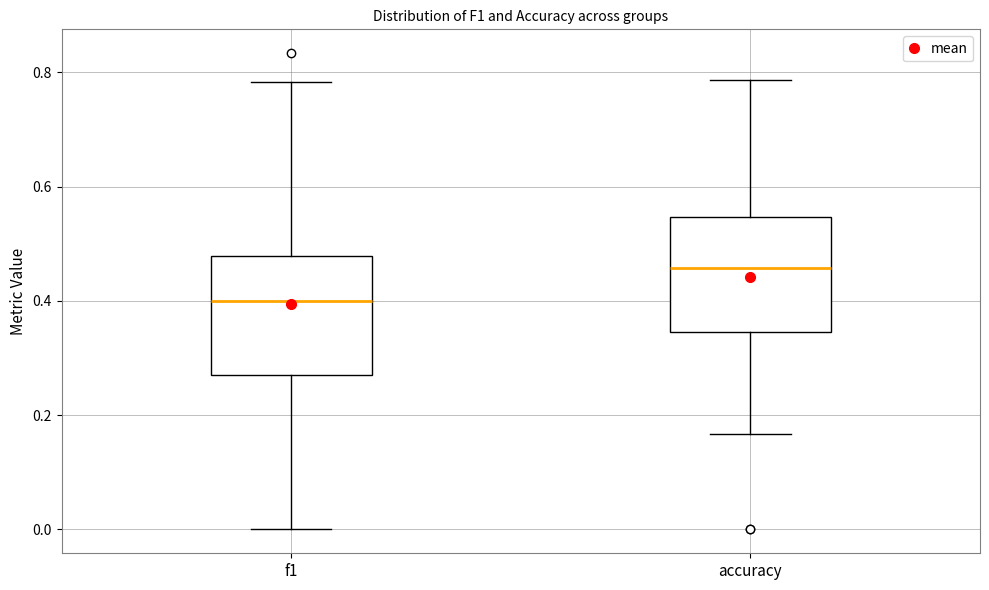

Where does the upper whisker of the box for f1 end on the y-axis? The values are not printed on the chart, so give them approximately, as read against the axis.

0.78